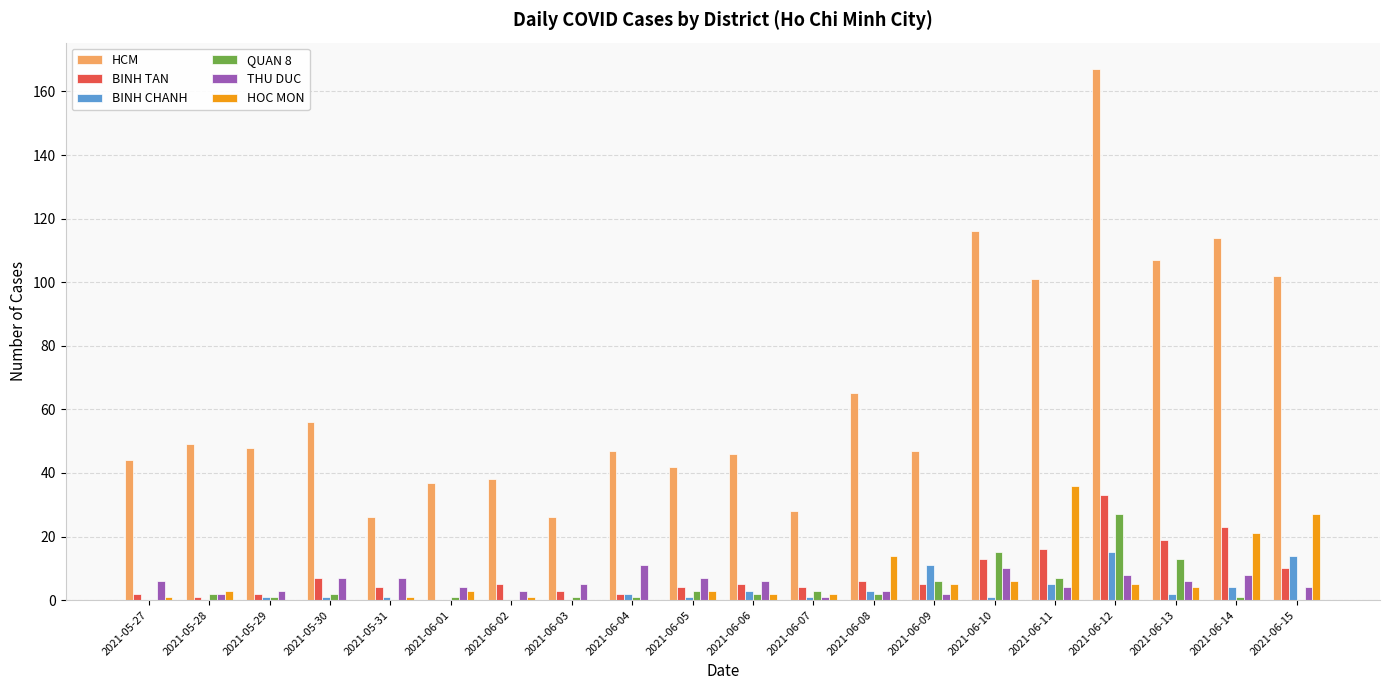

At which category does the chart reach its peak across all series?

2021-06-12